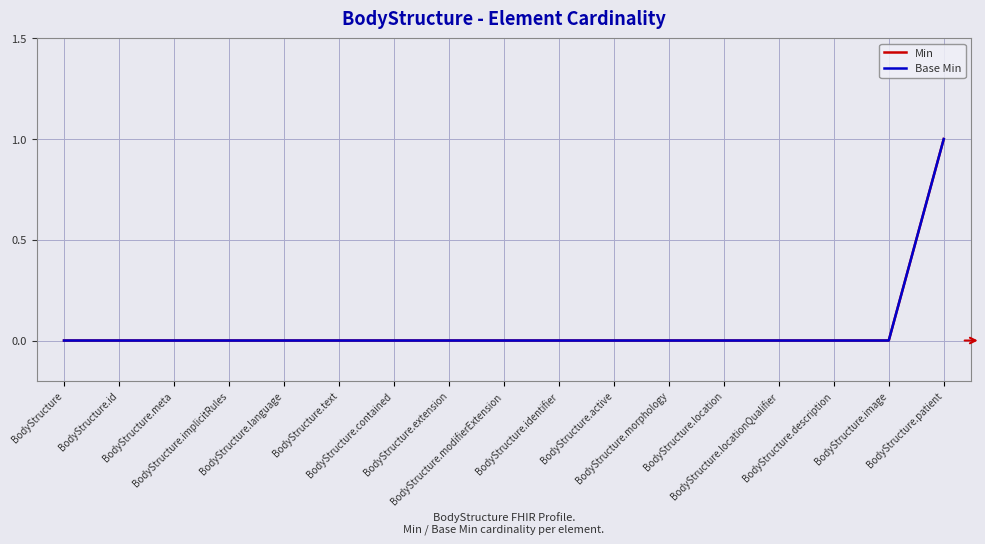

Does the chart display data point markers on the line(s)?

No